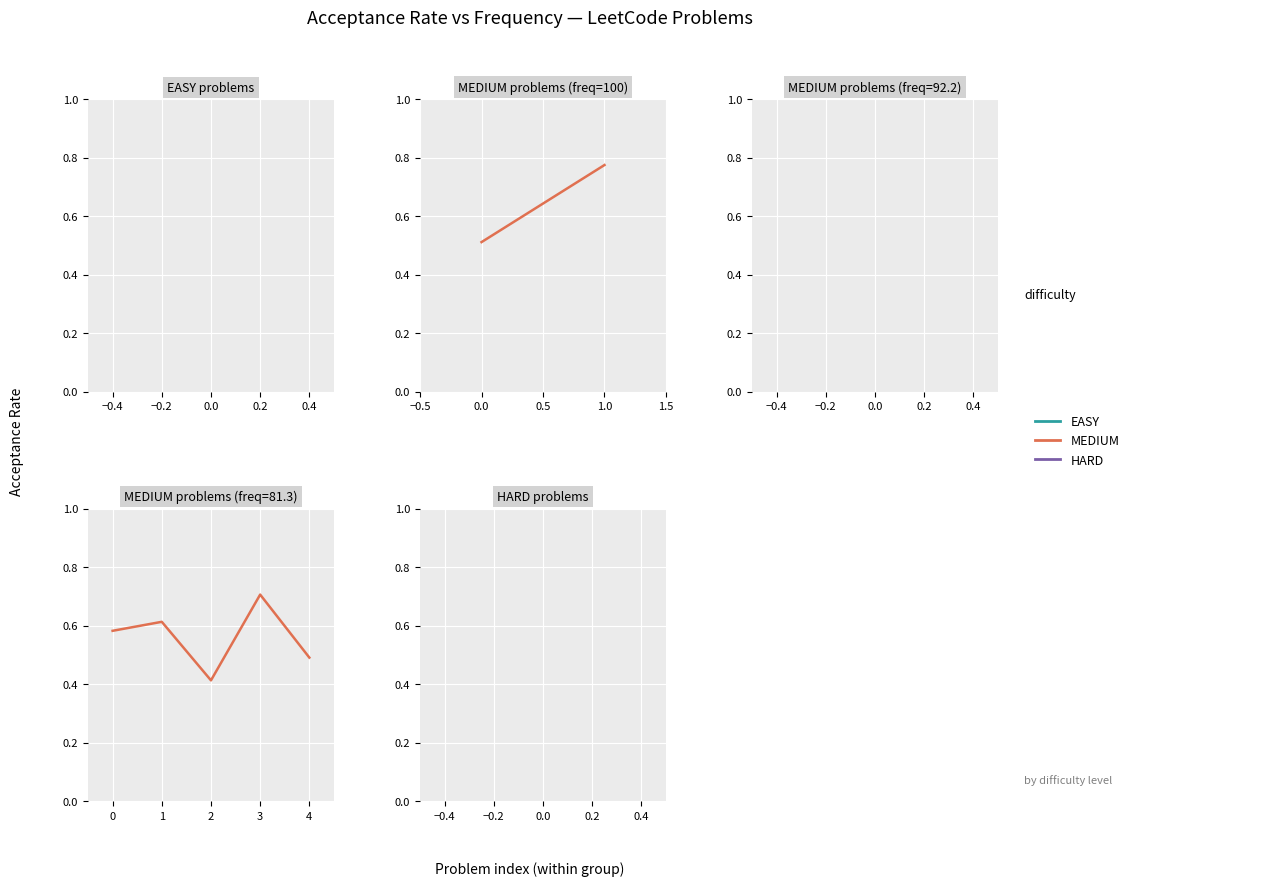

What is the difference between the maximum and second lowest values?

0.2